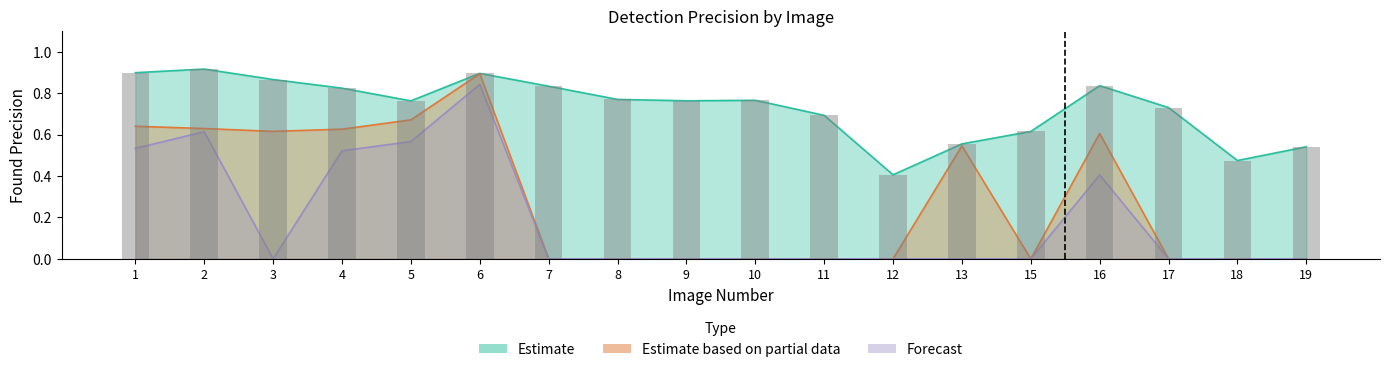

At which category does the chart reach its minimum across all series?

7